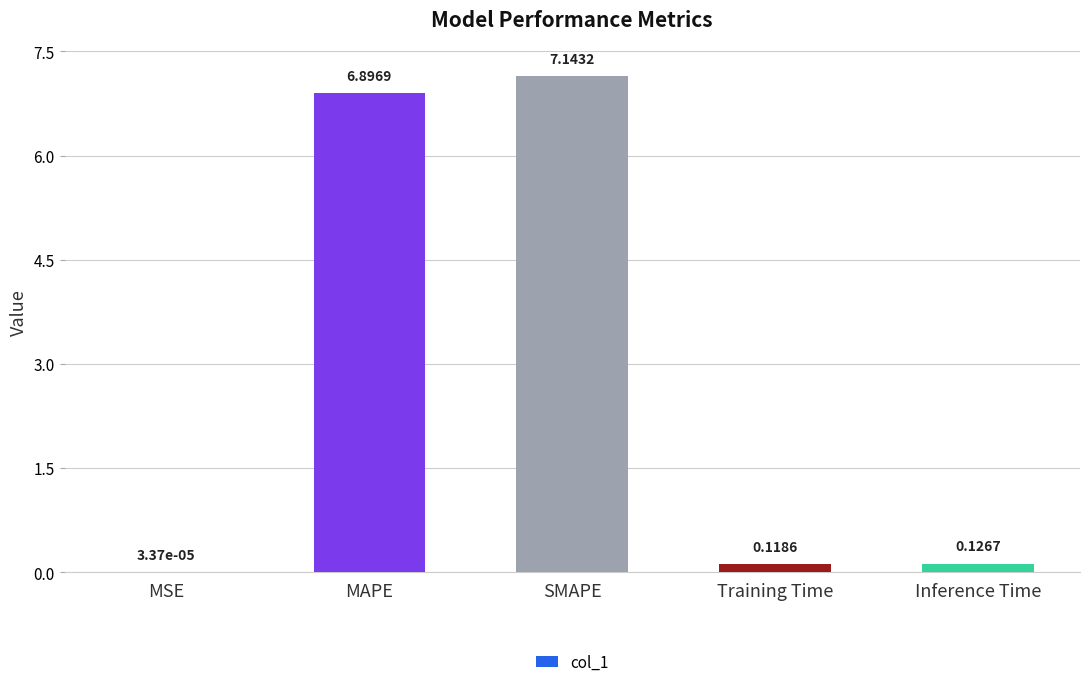

Where is the data nearest to the value 3?

Inference Time